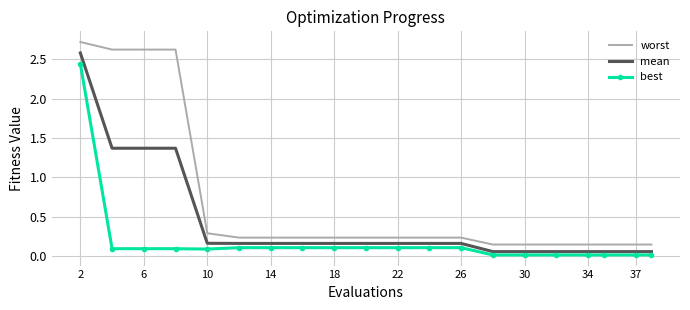

List the series in order of their peak value, highest first.

worst, mean, best